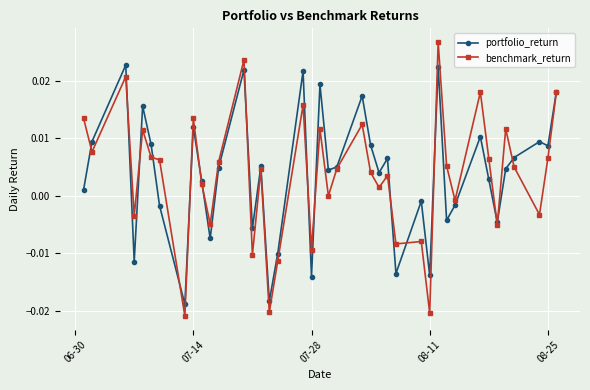

True or false: benchmark_return and portfolio_return intersect in this chart.

True